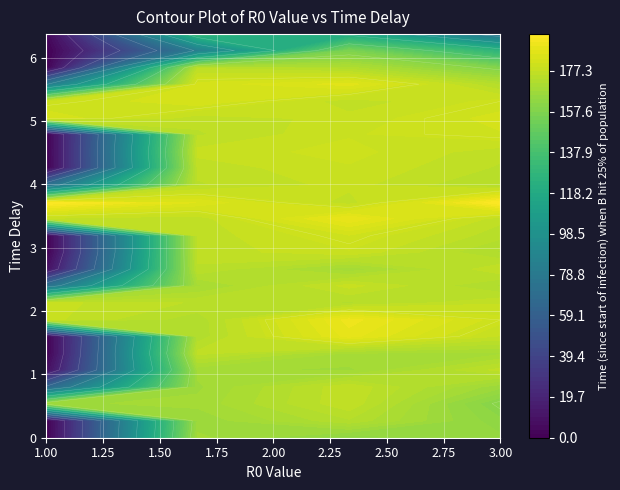

What is the greatest value displayed?

195.0